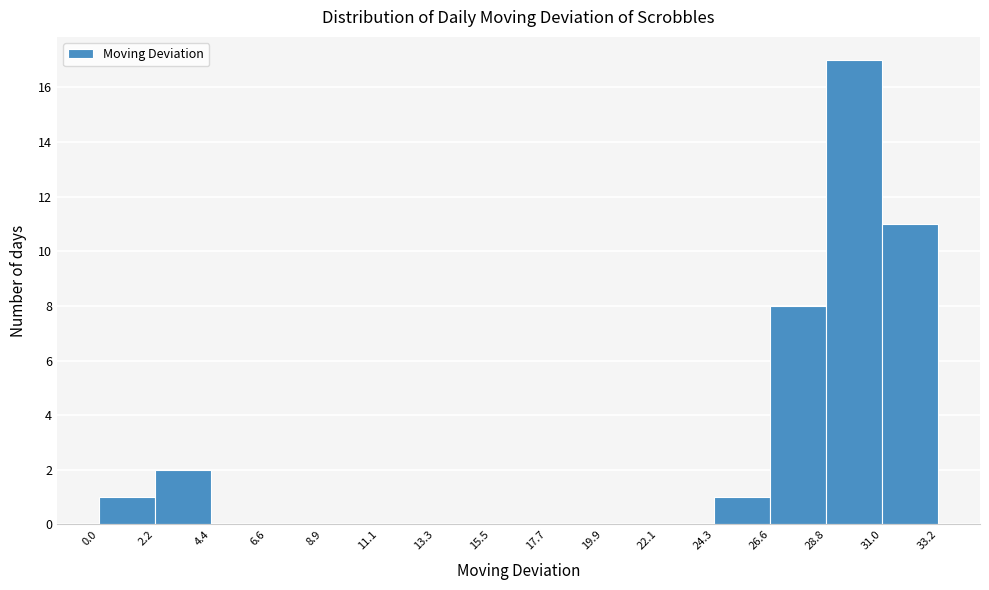

Reading left to right, transcribe this chart: for each bar, give the range it covers on the x-axis and its height. The values are not printed on the chart, so give them approximately, as read against the axis.

0.0 to 2.2: 1
2.2 to 4.4: 2
4.4 to 6.6: 0
6.6 to 8.9: 0
8.9 to 11.1: 0
11.1 to 13.3: 0
13.3 to 15.5: 0
15.5 to 17.7: 0
17.7 to 19.9: 0
19.9 to 22.1: 0
22.1 to 24.3: 0
24.3 to 26.6: 1
26.6 to 28.8: 8
28.8 to 31.0: 17
31.0 to 33.2: 11